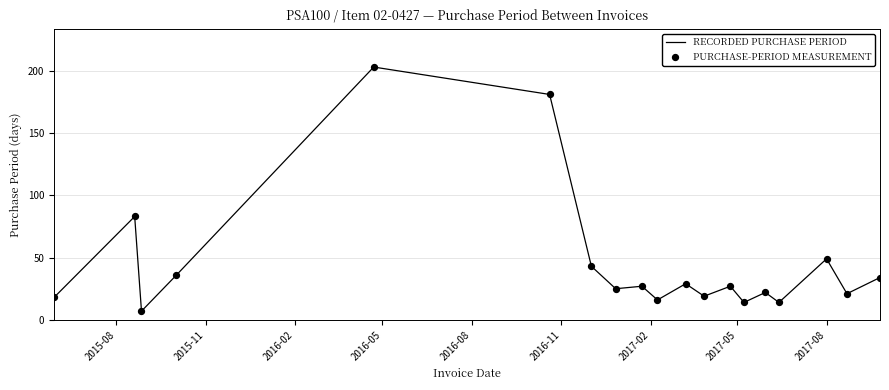

What is the greatest value displayed?

203